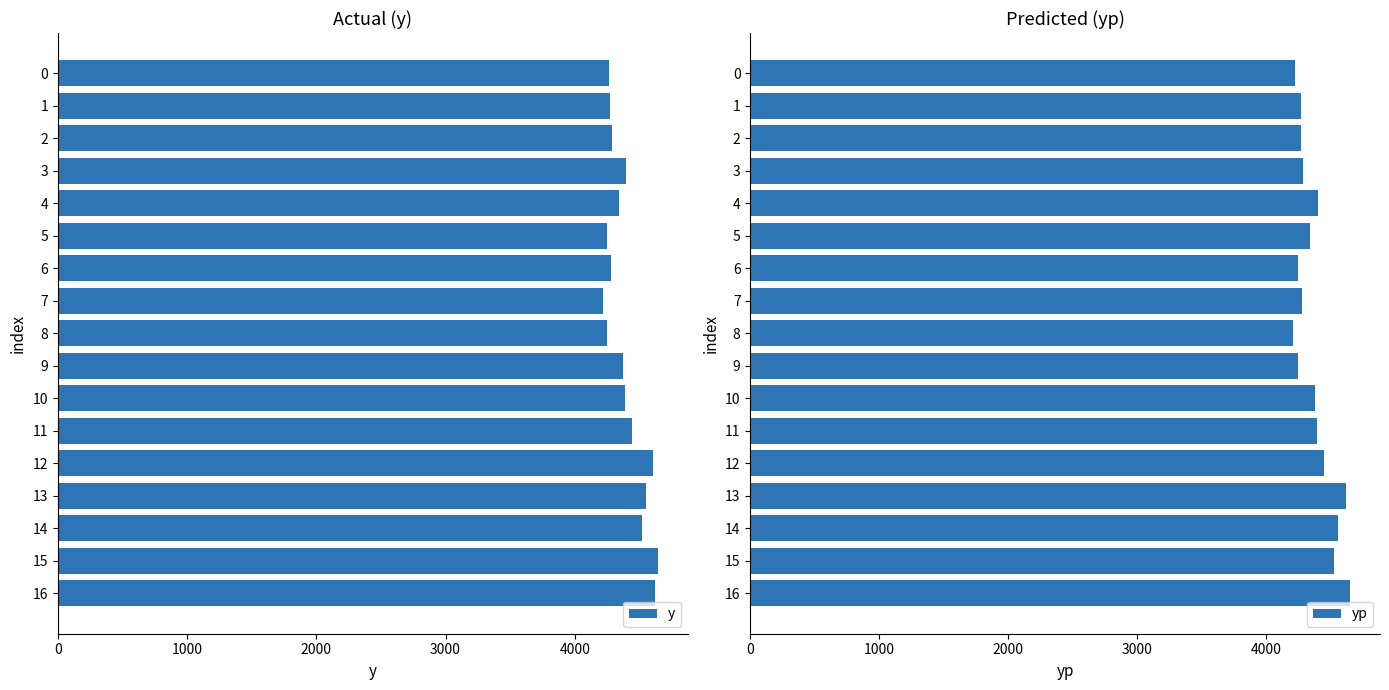

Where is y nearest to the value 4428?

11